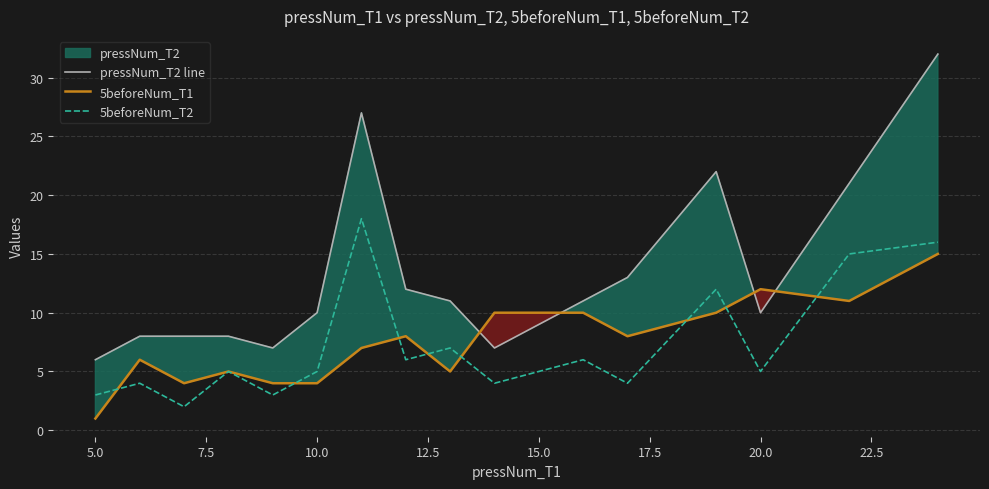

True or false: pressNum_T2 line has a value of 10 at 5.0.

False